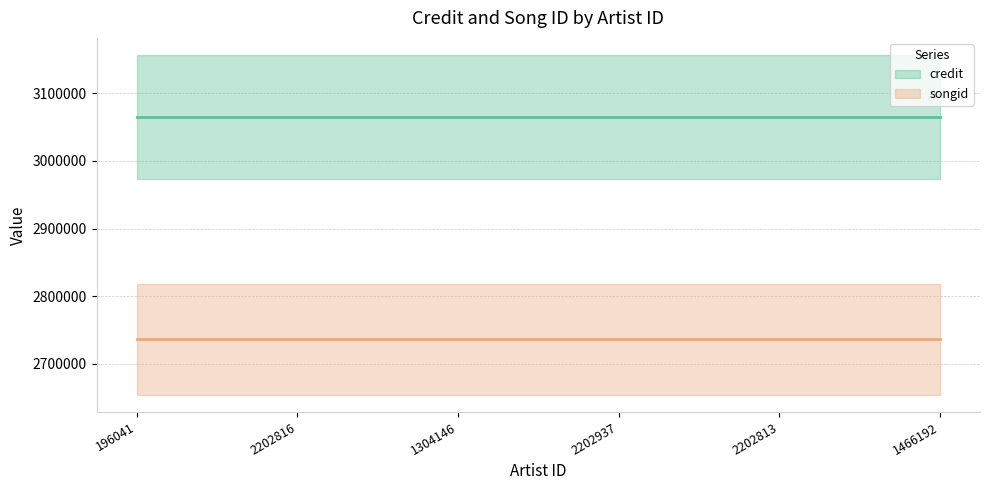

What is the sum of the credit values at 1304146 and 196041?

6129794